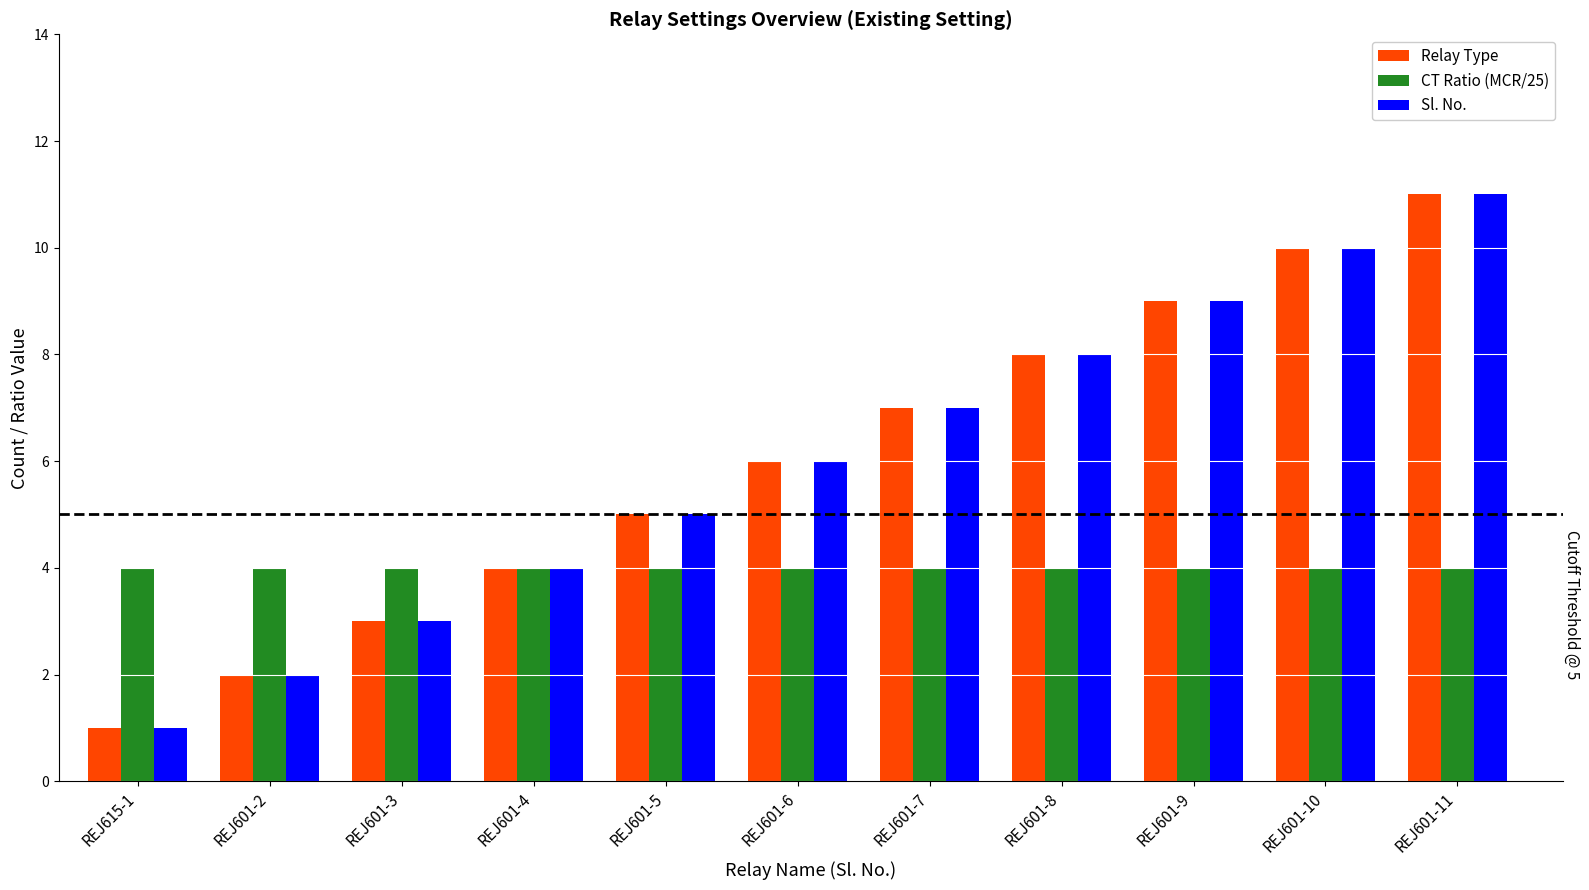

What is the difference between the maximum and second lowest values in the Sl. No. series?

9